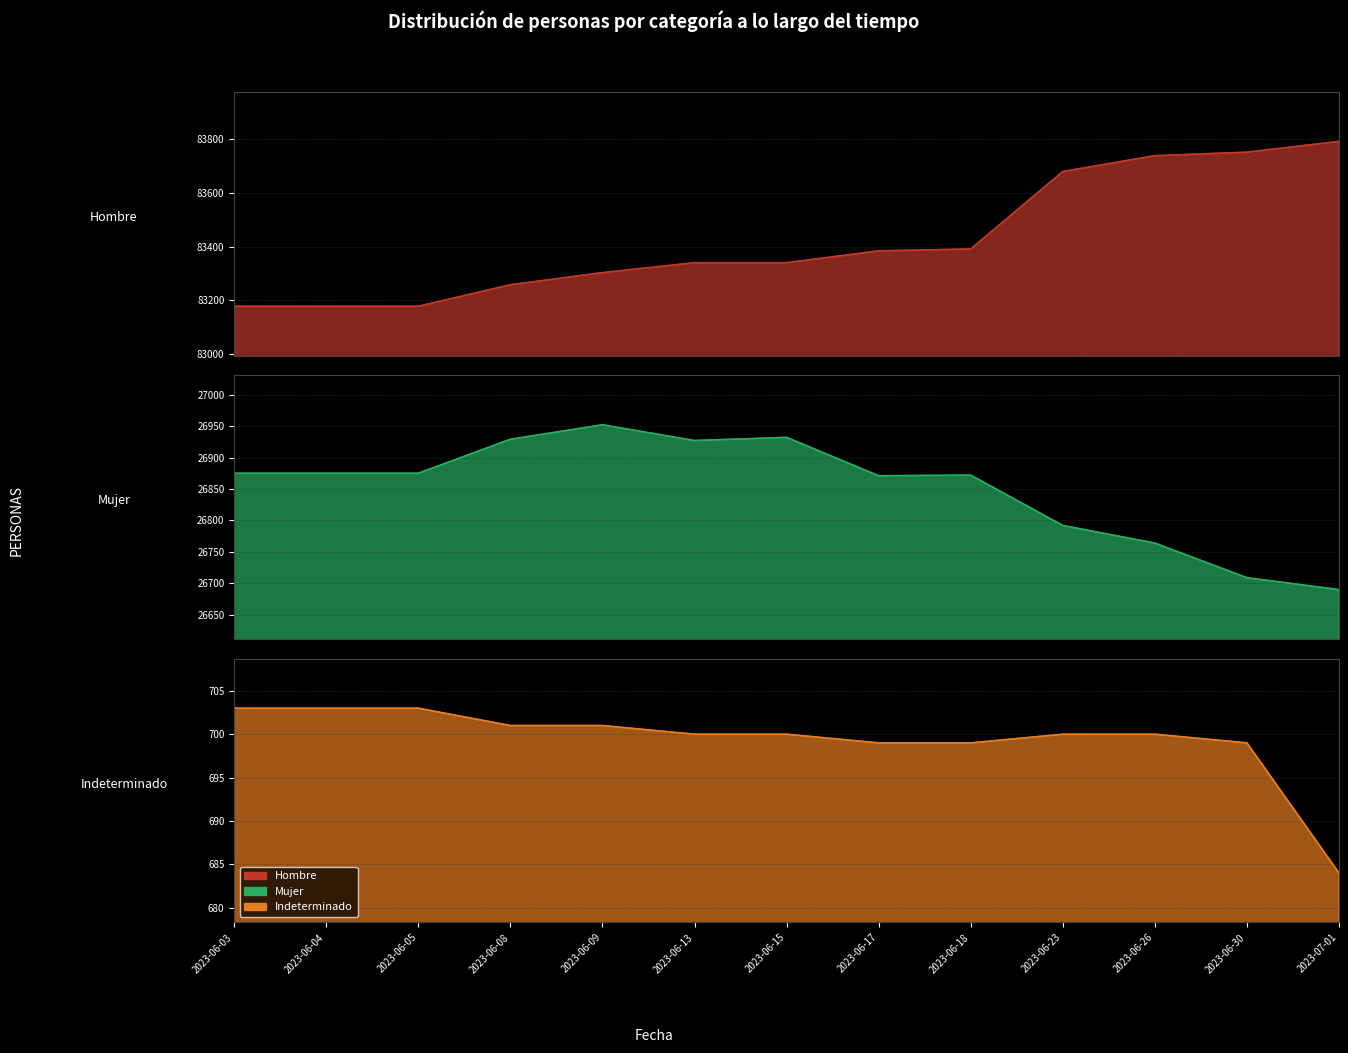

What are all the series names shown in the legend?

Hombre, Mujer, Indeterminado